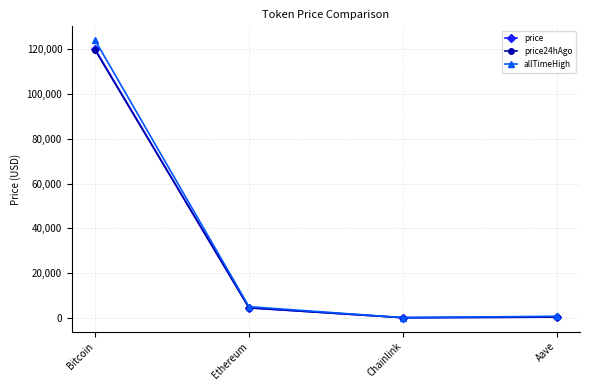

What is the sum of all price24hAgo values?

124447.6